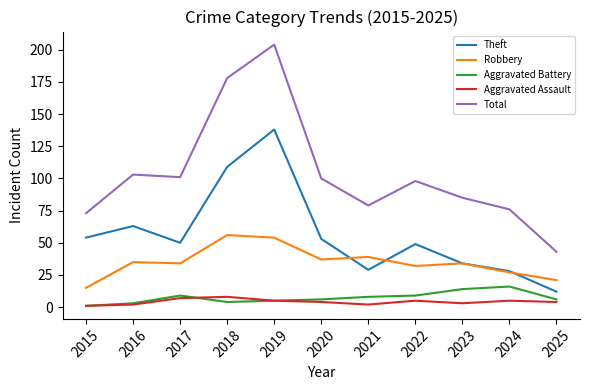

True or false: Theft and Robbery cross at least once.

True